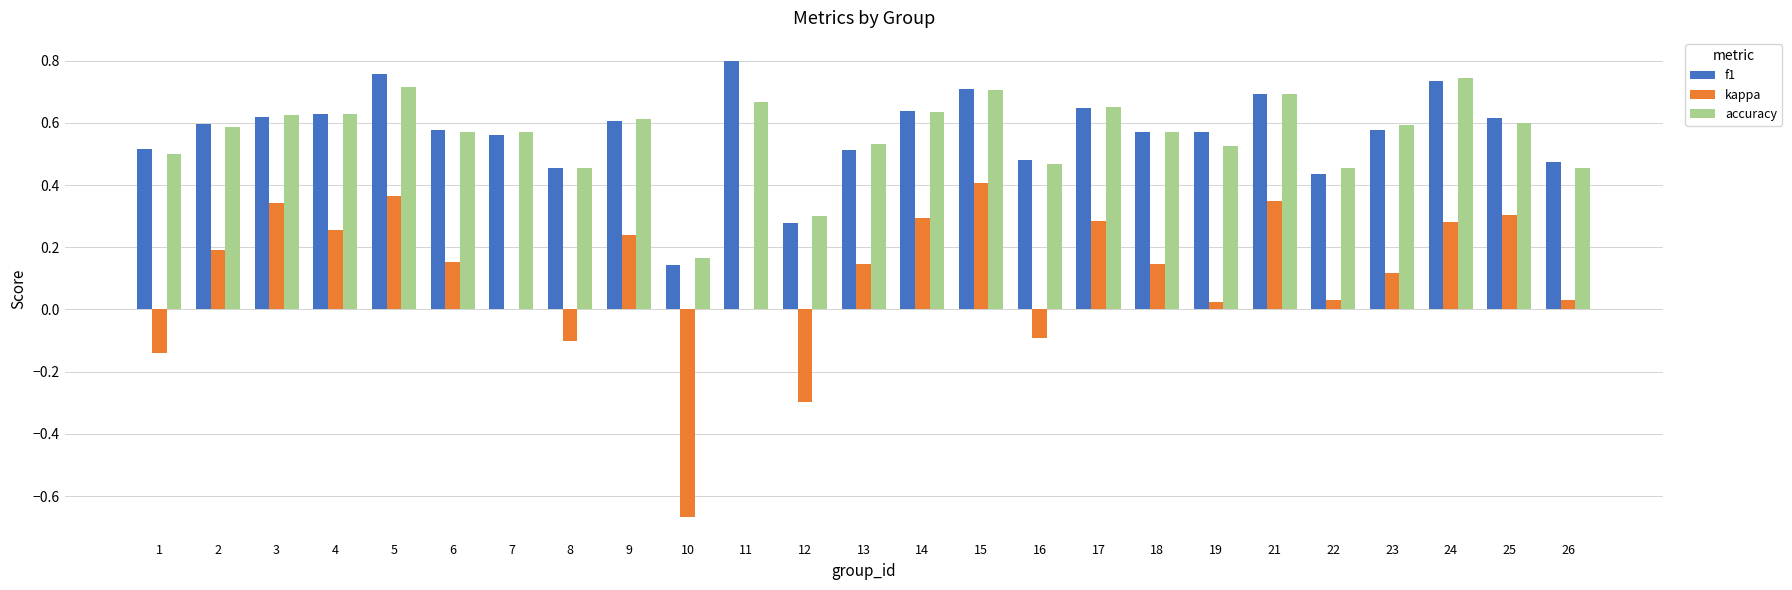

Is the value of f1 at 15 greater than the value of kappa at 2?

Yes